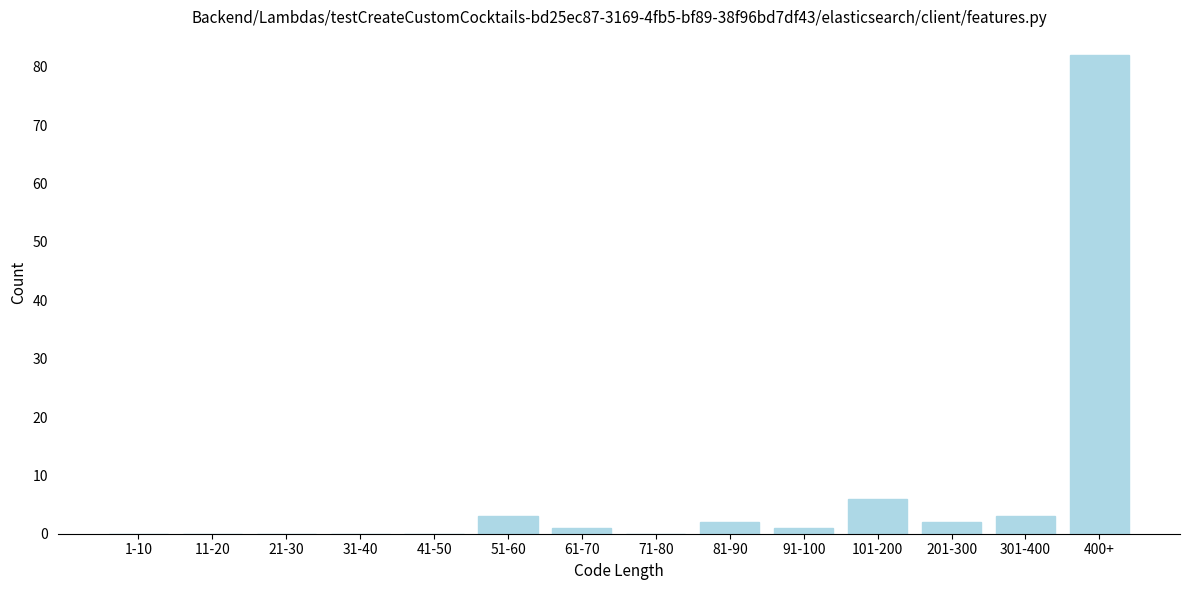

Reading right to left, list all the values displayed in this chart.

400+=82	301-400=3	201-300=2	101-200=6	91-100=1	81-90=2	71-80=0	61-70=1	51-60=3	41-50=0	31-40=0	21-30=0	11-20=0	1-10=0